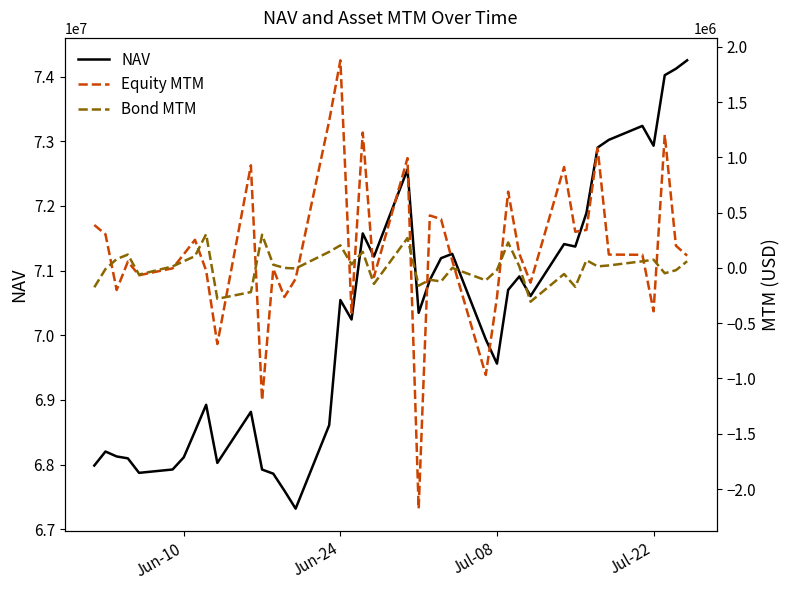

What is the smallest value displayed?

-2177485.8